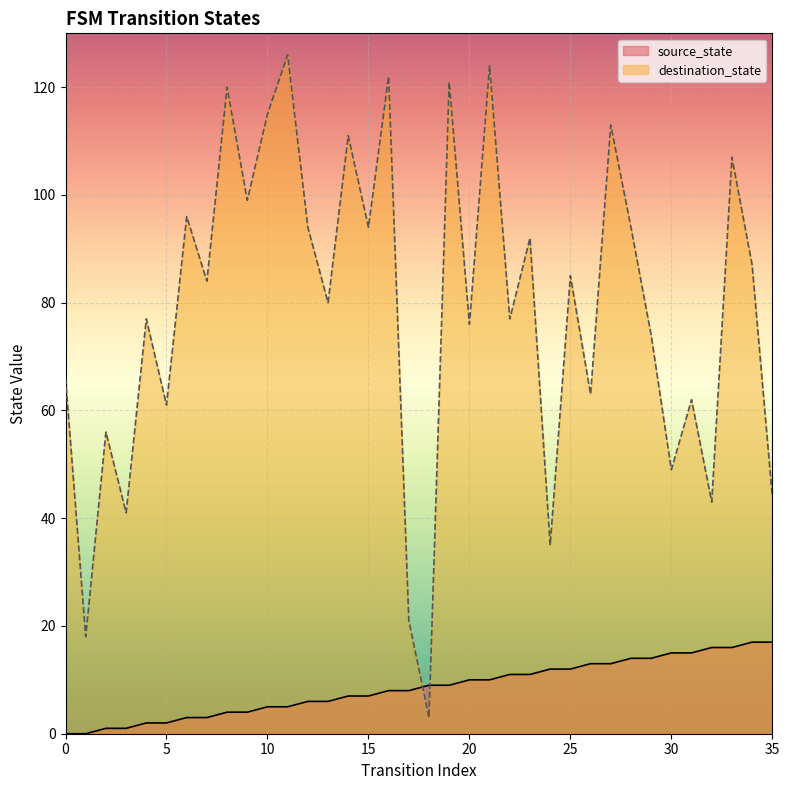

What is the difference between the second highest and minimum values in the destination_state series?

121